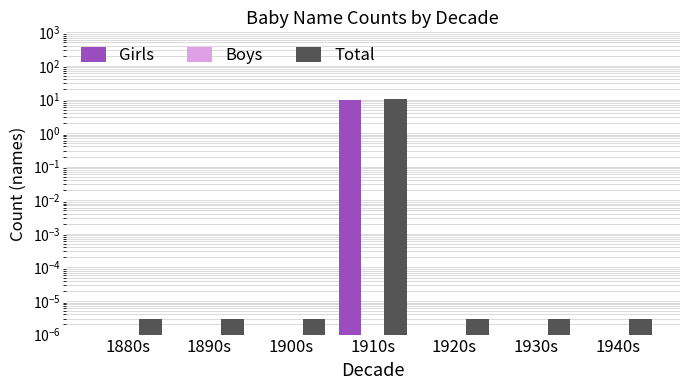

Are the bars grouped side by side (vs. stacked)?

Yes